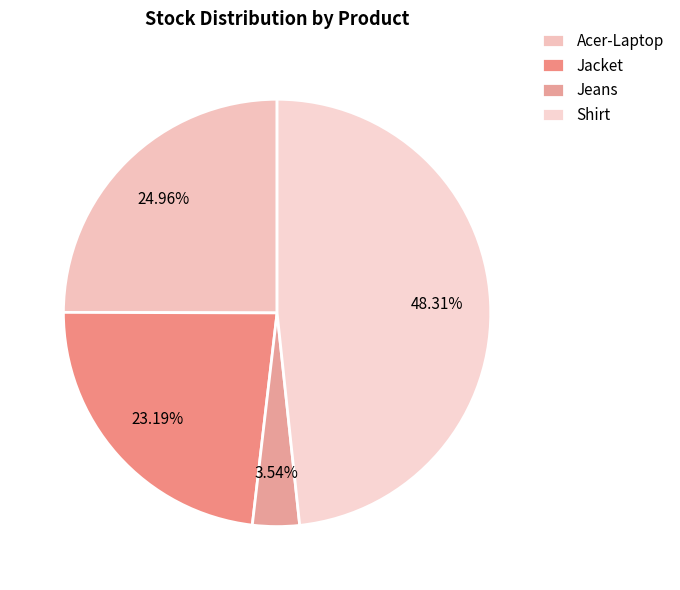

To the nearest percent, what percentage of the pie is Shirt?

48%